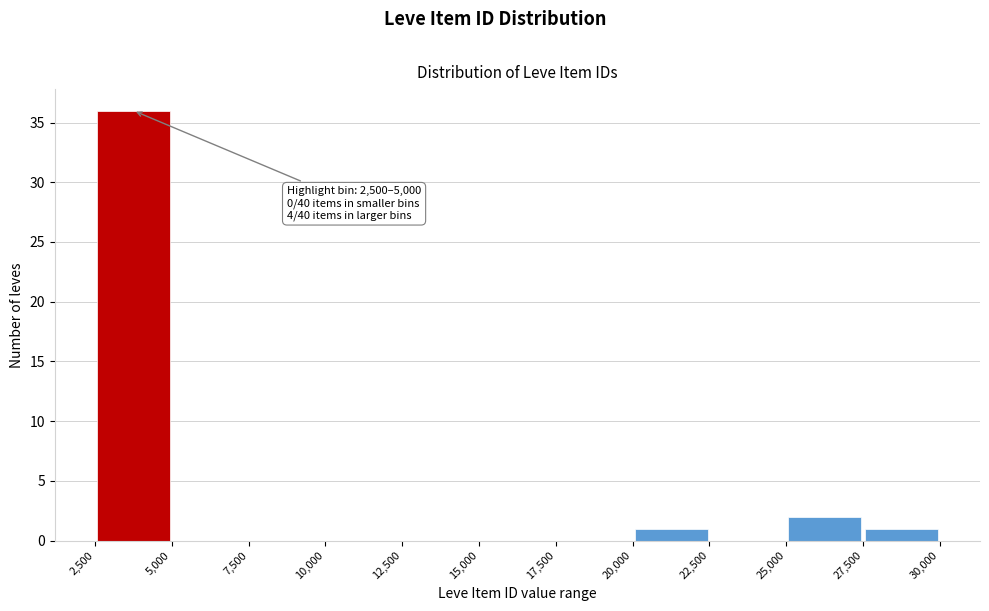

Which range on the x-axis has the tallest bar?

2,500 to 5,000